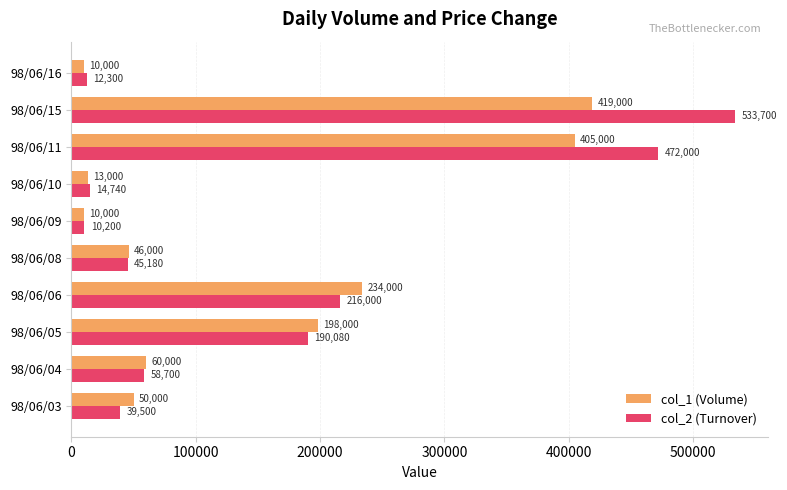

At 98/06/15, list the series in order from largest to smallest.

col_2 (Turnover), col_1 (Volume)